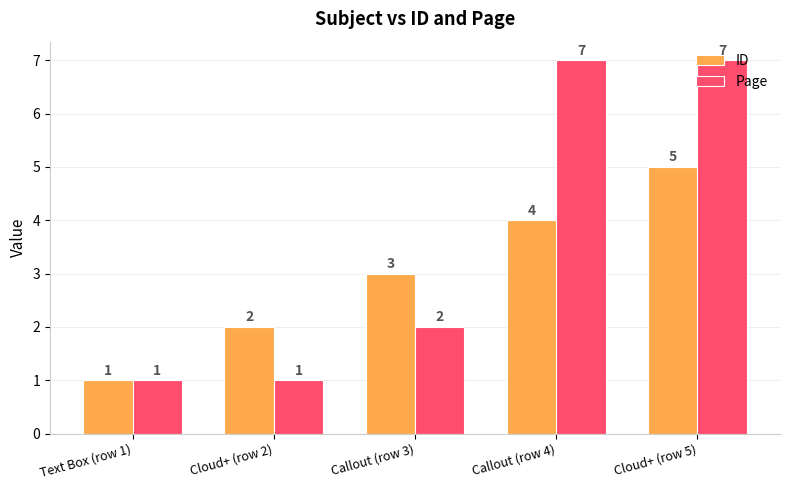

What are all the series names shown in the legend?

ID, Page